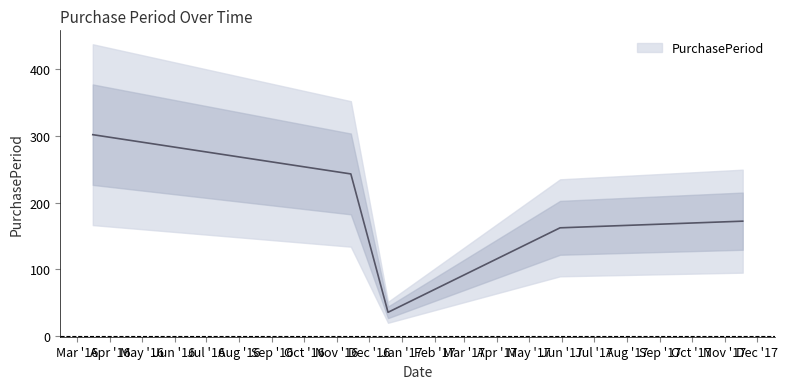

The chart shows a value of 162 at 2017-05-30. True or false?

True